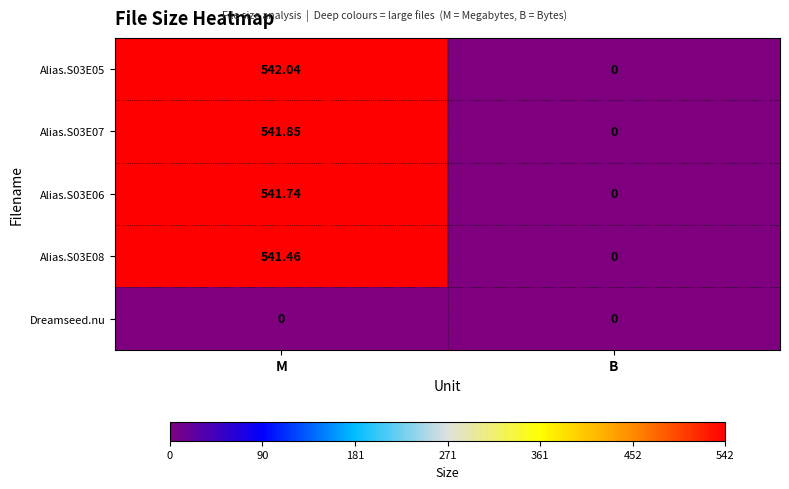

At which label does Alias.S03E06 first exceed 541?

M